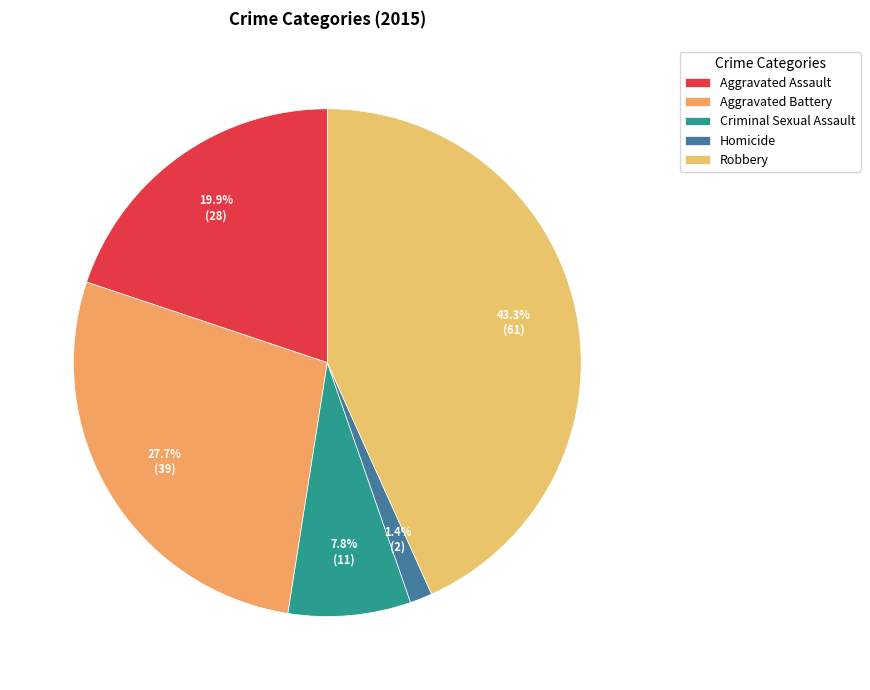

Rank the categories by value from highest to lowest.

Robbery, Aggravated Battery, Aggravated Assault, Criminal Sexual Assault, Homicide